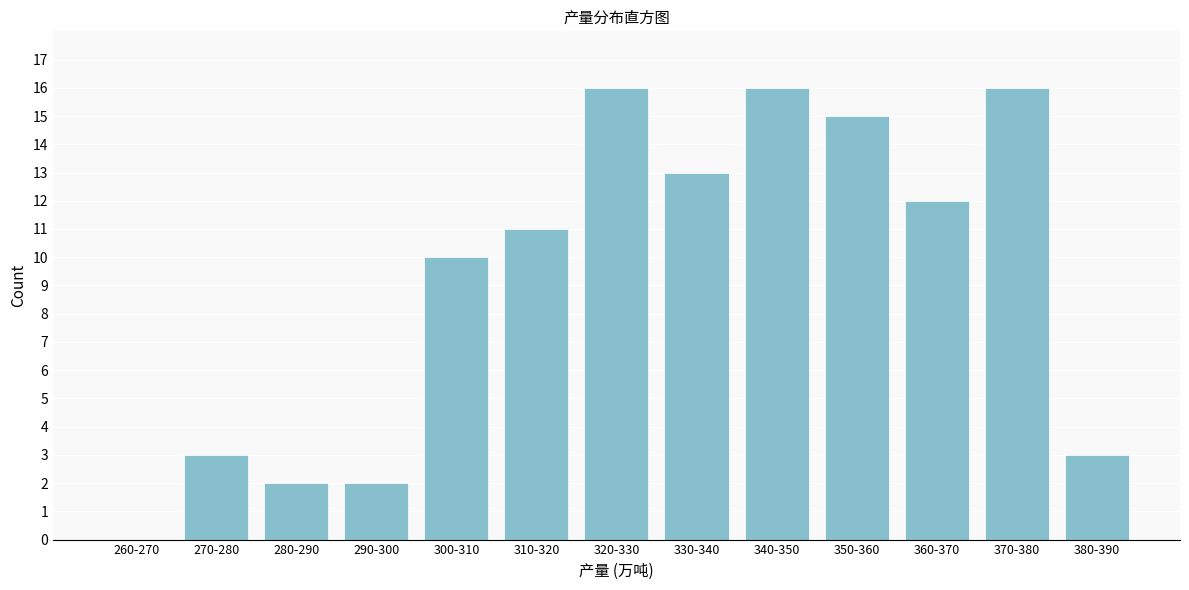

Reading right to left, transcribe all the data shown in this chart.

380-390=3	370-380=16	360-370=12	350-360=15	340-350=16	330-340=13	320-330=16	310-320=11	300-310=10	290-300=2	280-290=2	270-280=3	260-270=0